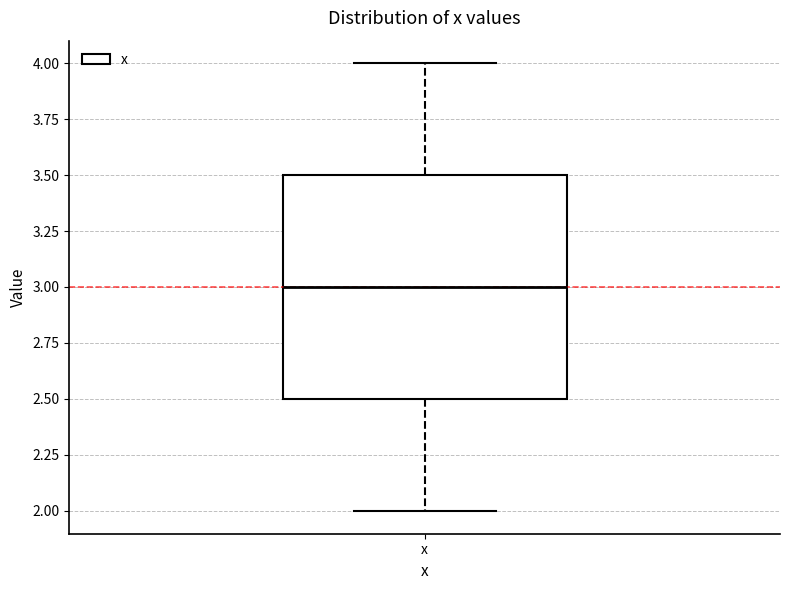

Where does the lower whisker of the box for x end on the y-axis? The values are not printed on the chart, so give them approximately, as read against the axis.

2.0